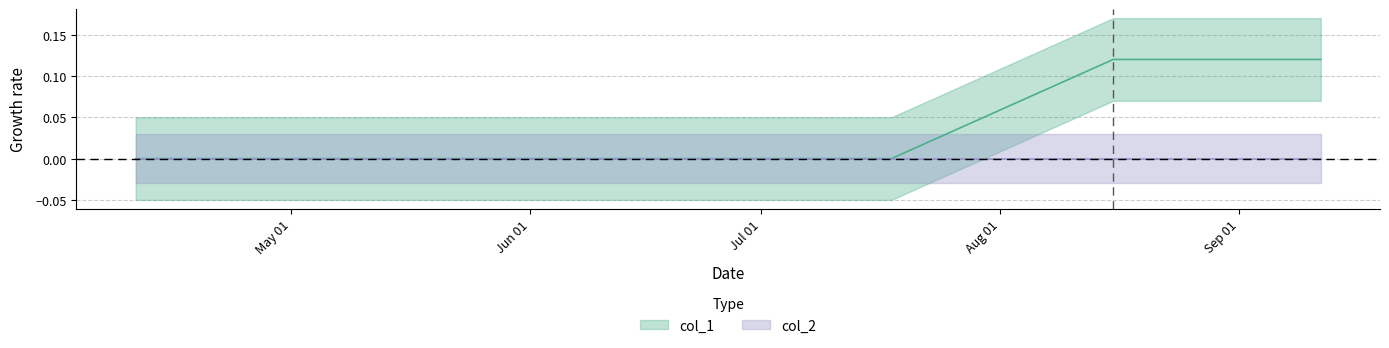

Does the chart display data point markers on the line(s)?

No